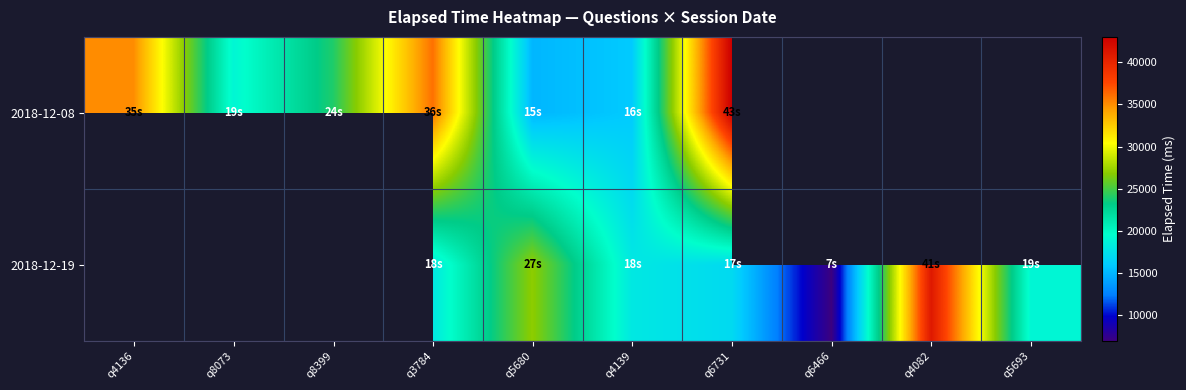

Where is 2018-12-08 nearest to the value 29000?

q8399